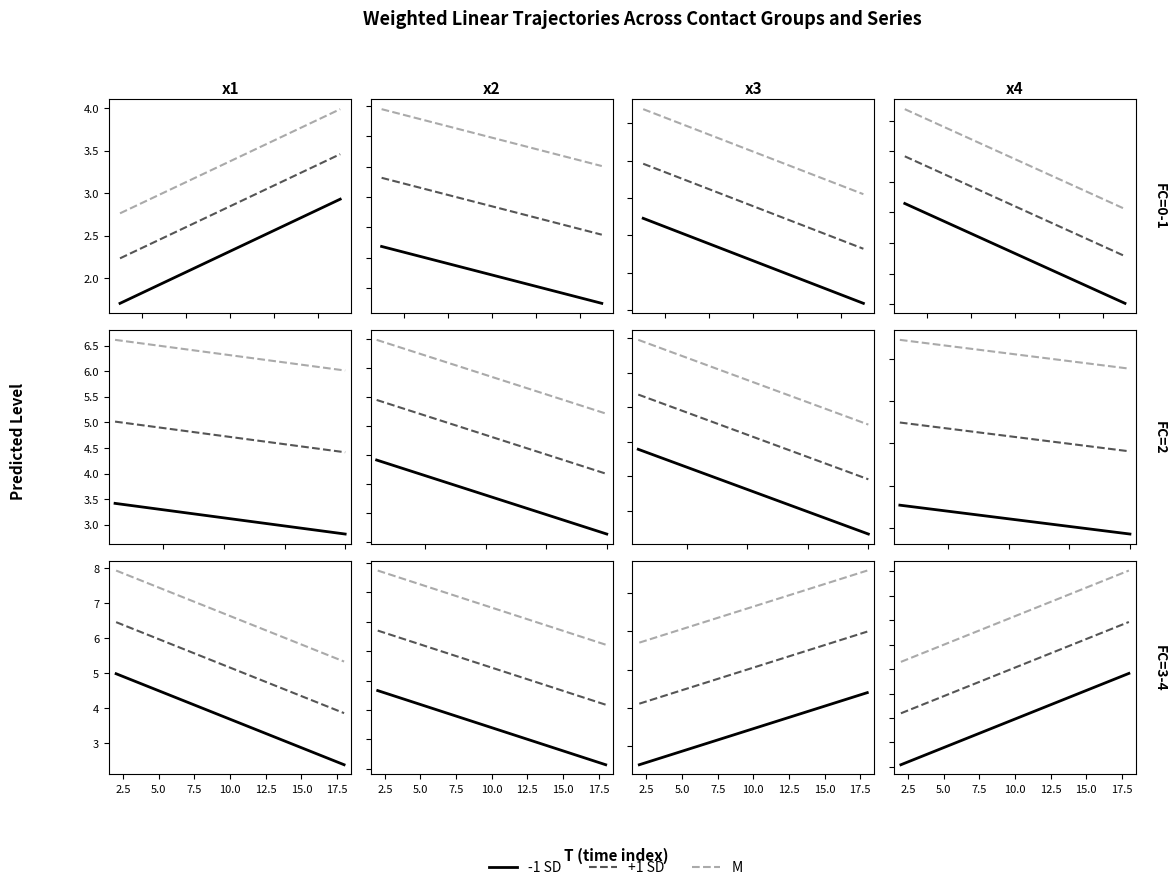

Does the chart display data point markers on the line(s)?

No